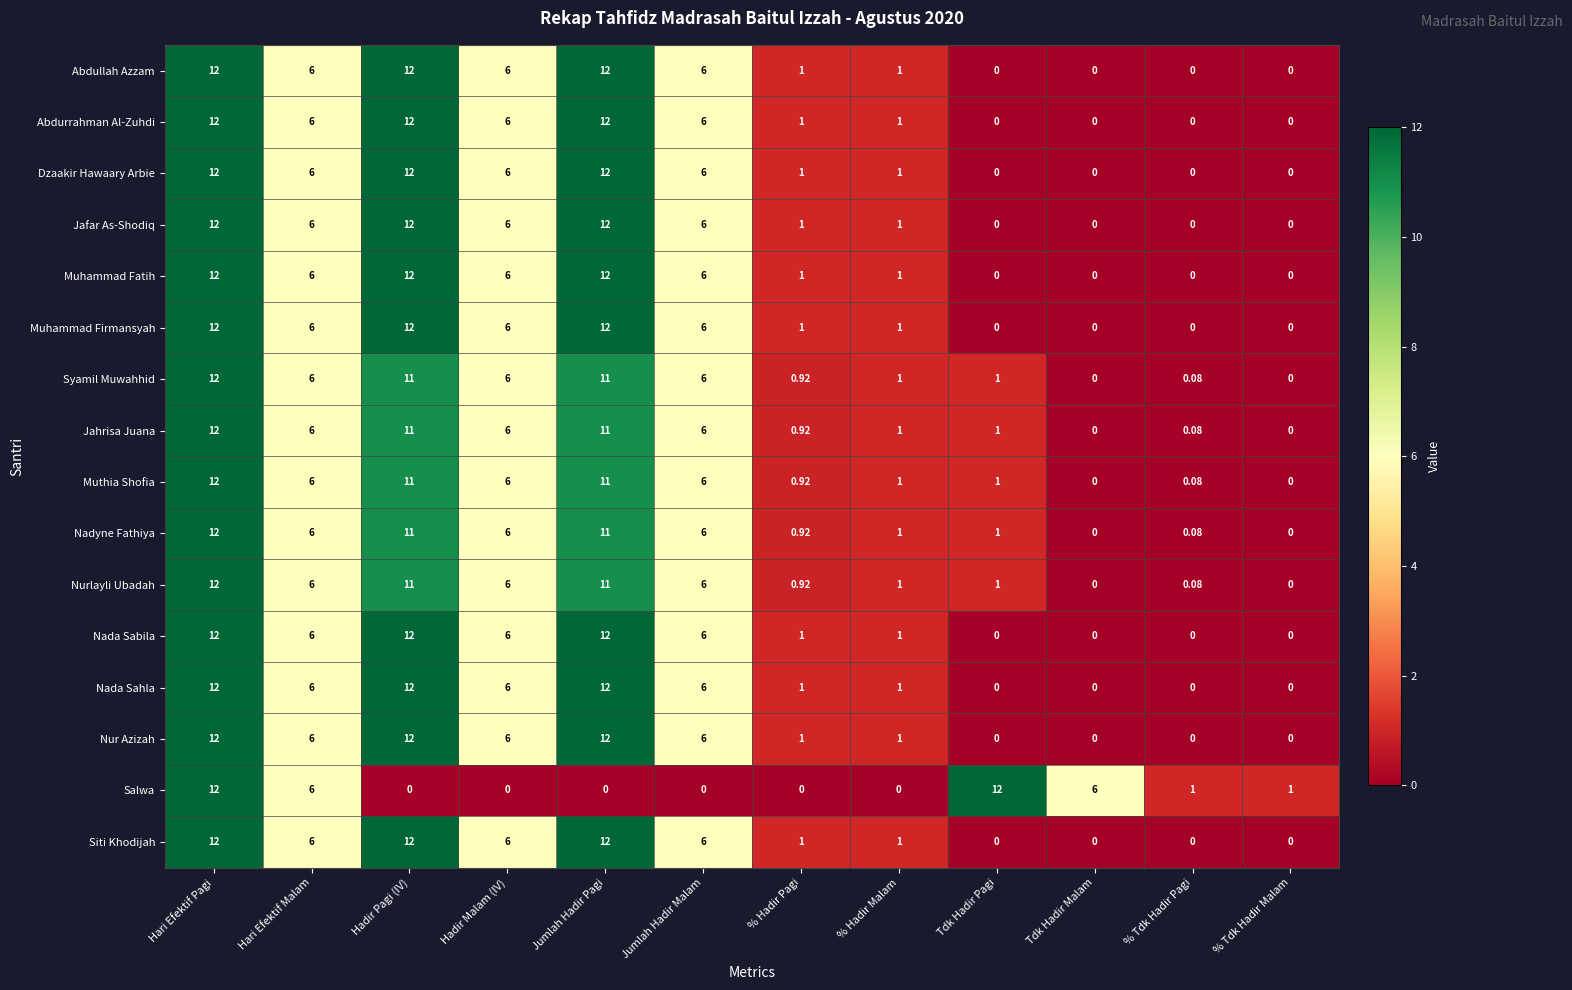

At which category is the sum across all series the highest?

Hari Efektif Pagi